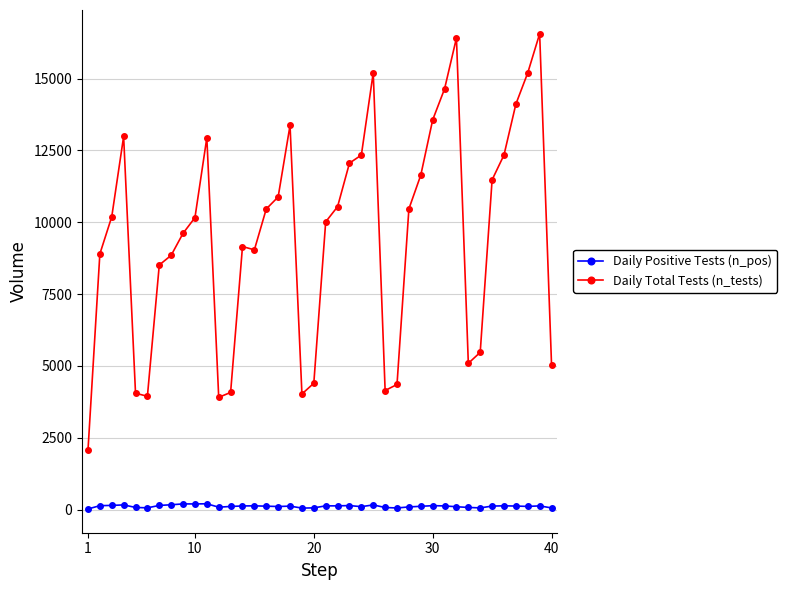

Which series has the largest total across all categories?

Daily Total Tests (n_tests)